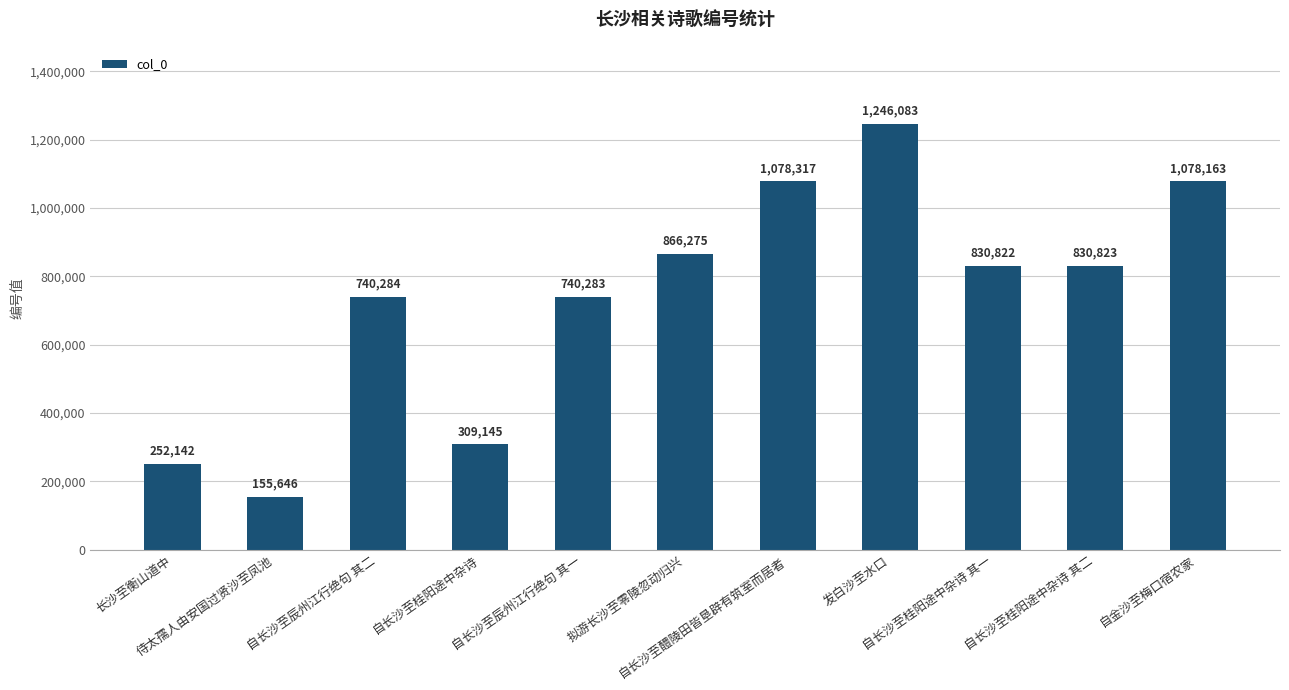

What position from the left is 自金沙至梅口宿农家?

11